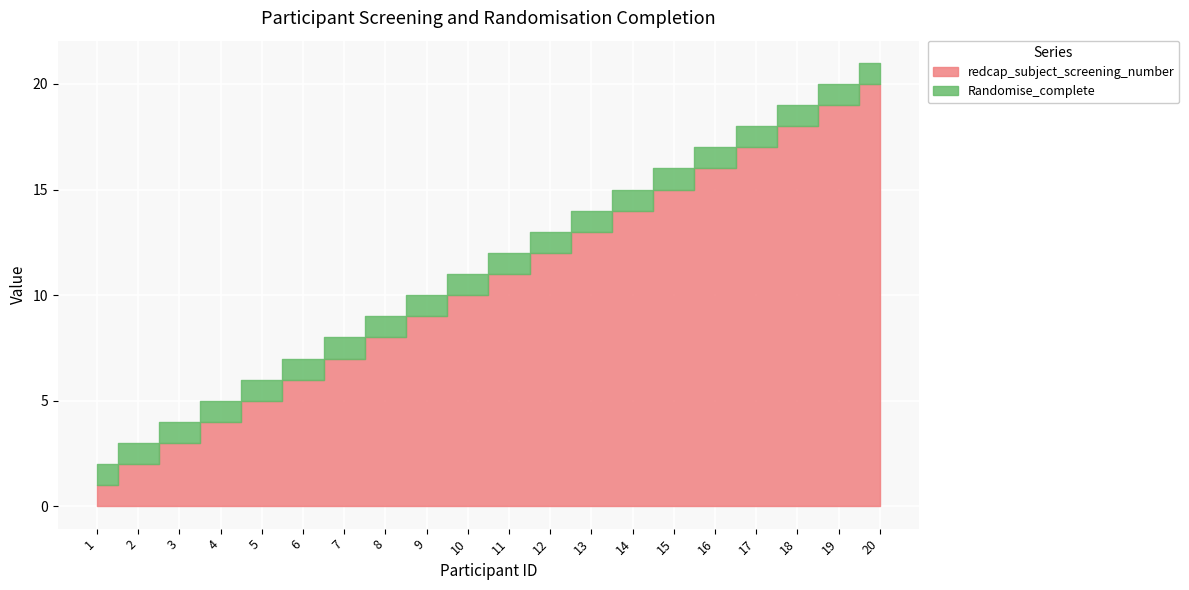

True or false: redcap_subject_screening_number and Randomise_complete intersect in this chart.

False